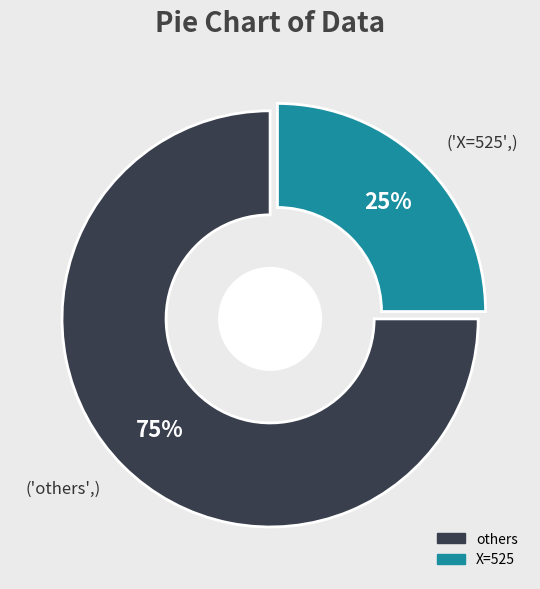

Approximately how many times larger is the value at ('others',) compared to ('X=525',)?

3.0